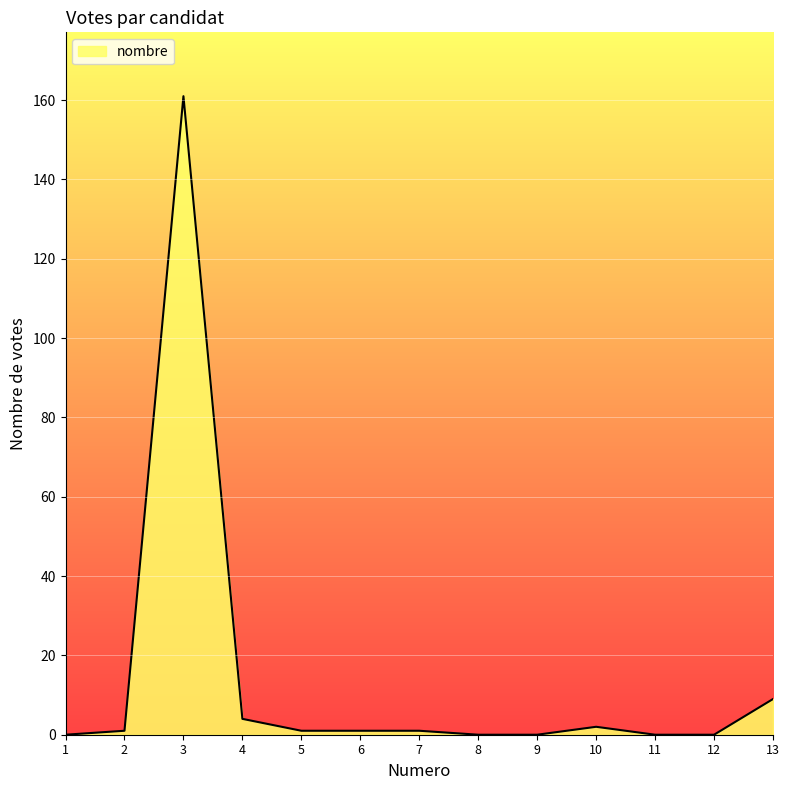

Approximately how many times larger is the value at 13 compared to 3?

0.1